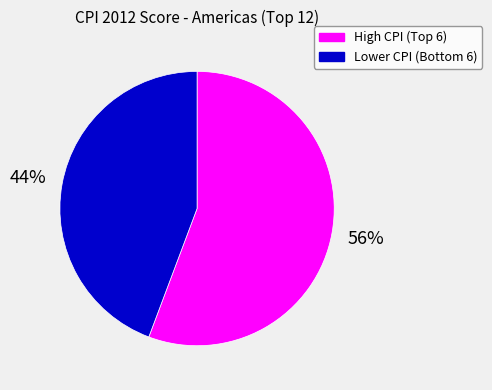

Is there a majority slice in this chart?

Yes